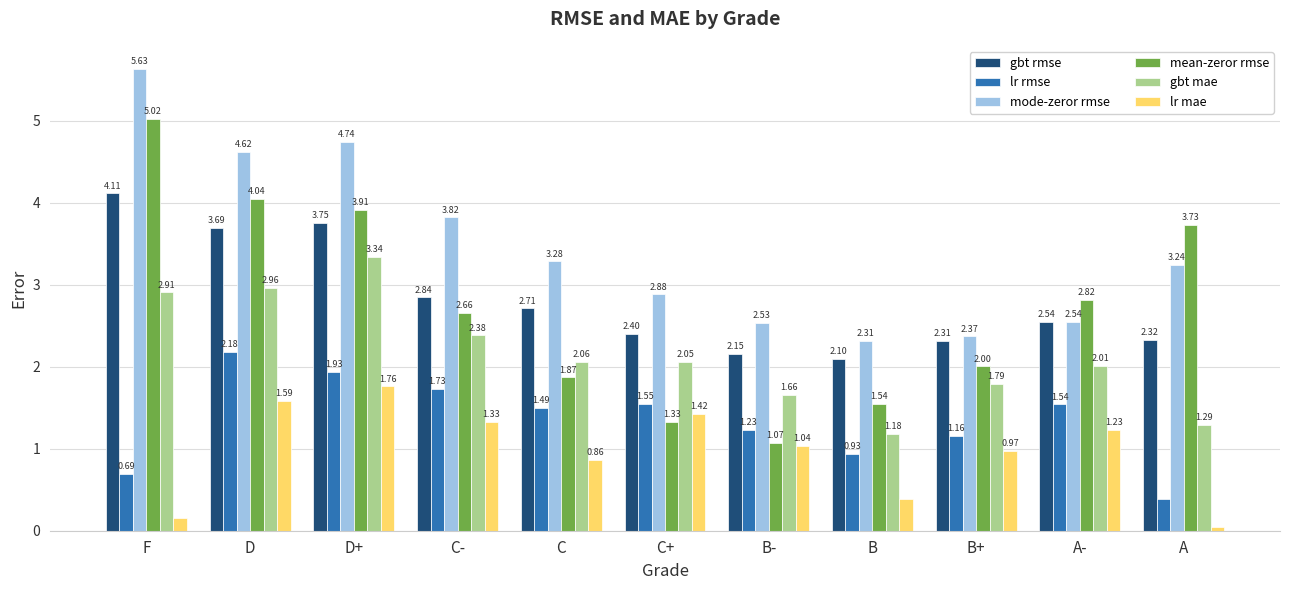

How many categories are shown in the chart?

11